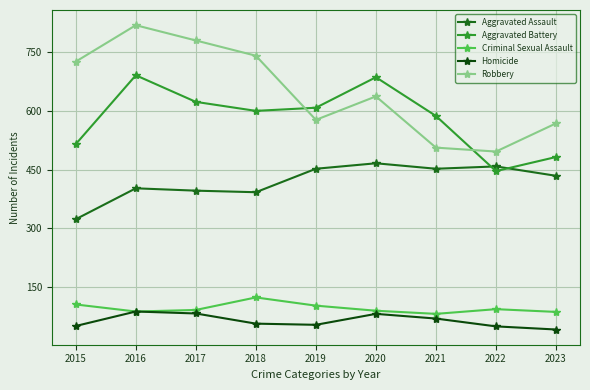

At which category is the sum across all series the highest?

2016